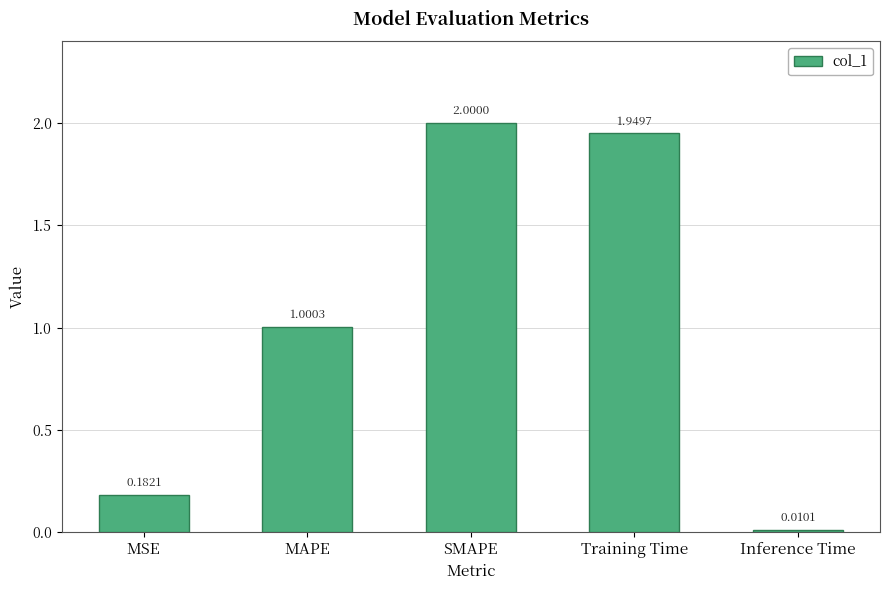

Rank the categories by value from highest to lowest.

SMAPE, Training Time, MAPE, MSE, Inference Time